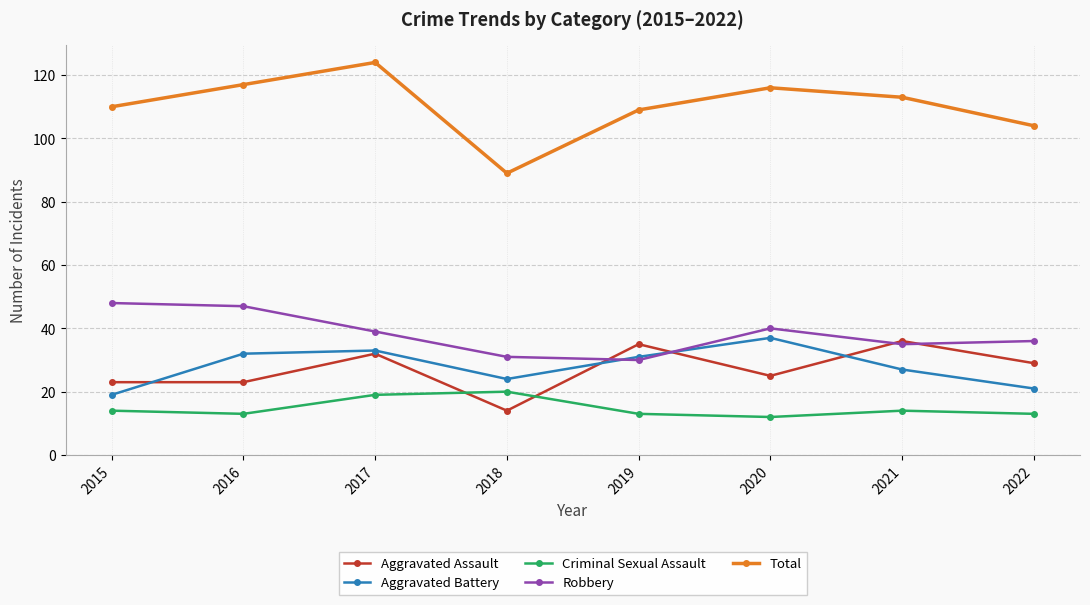

At which category does Aggravated Assault reach its first local peak?

2017